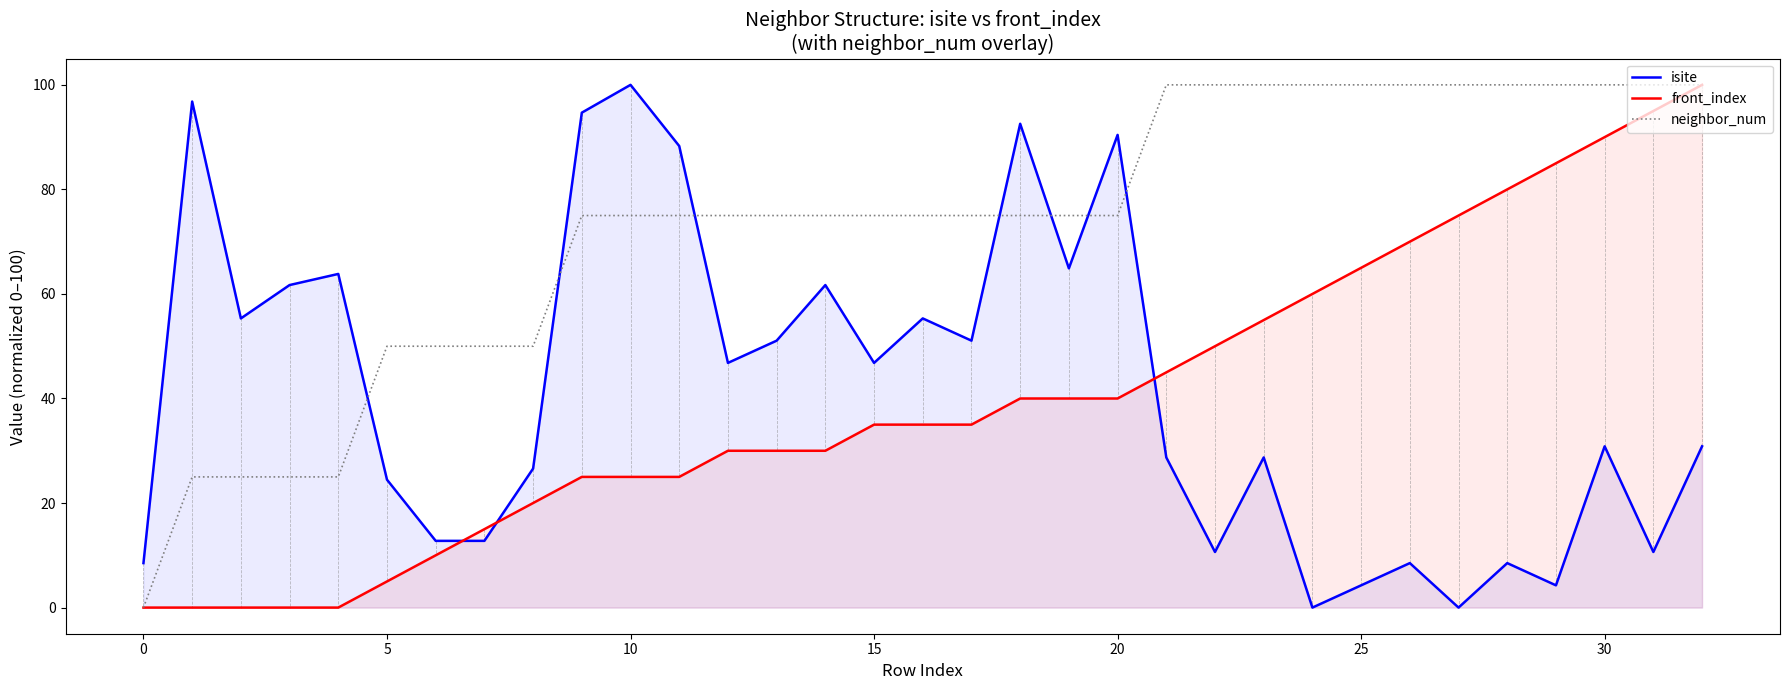

Which category has the lowest value across all series?

24